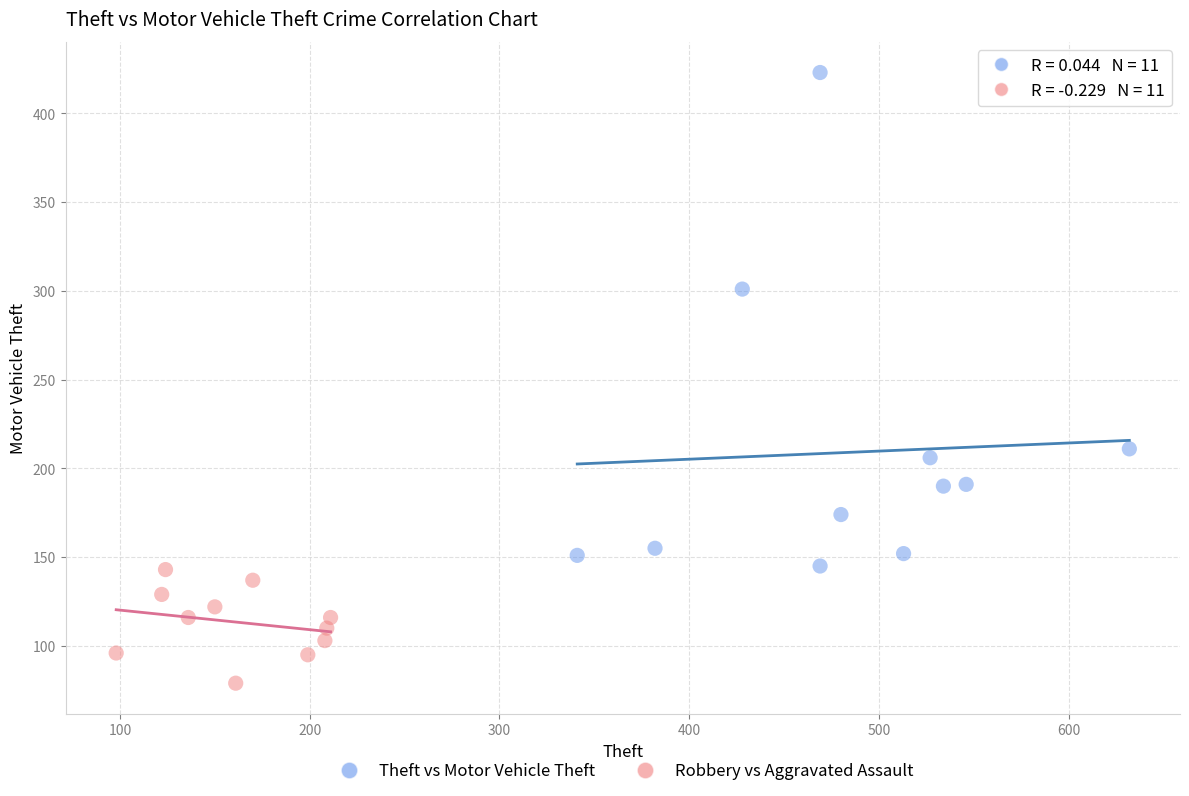

Which series contains the highest Y value?

Theft vs Motor Vehicle Theft